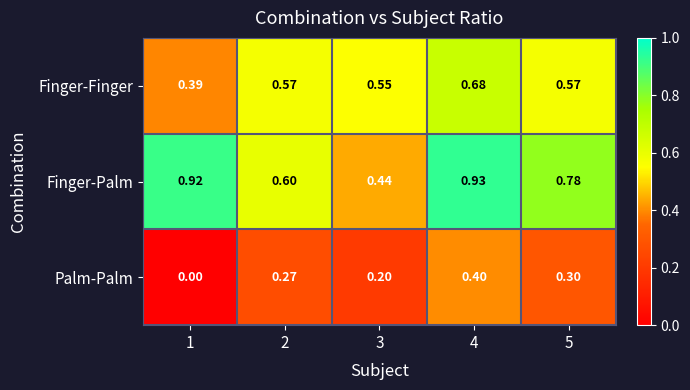

List the series in order of their overall mean, lowest first.

Palm-Palm, Finger-Finger, Finger-Palm